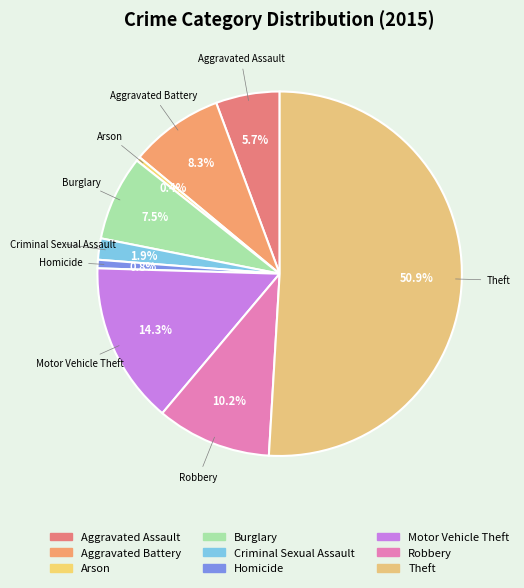

What is the ratio of the value at Aggravated Assault to the value at Motor Vehicle Theft?

0.4